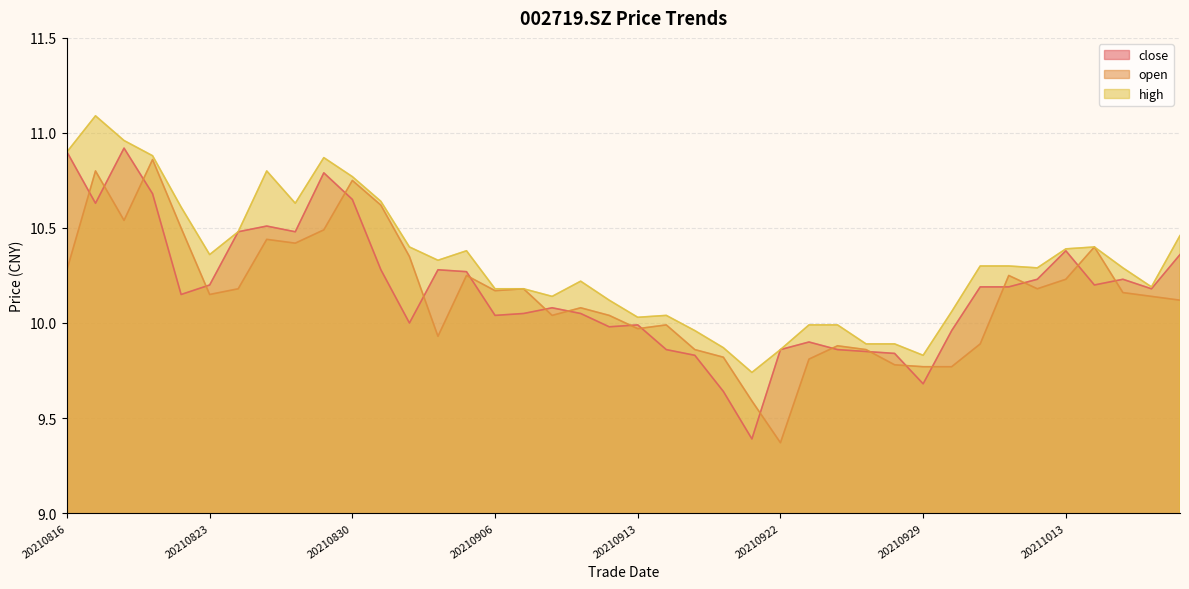

Reading left to right, what are all the values shown in this chart?

close: 10.9	10.6	10.9	10.7	10.2	10.2	10.5	10.5	10.5	10.8	10.7	10.3	10.0	10.3	10.3	10.0	10.1	10.1	10.1	10.0	10.0	9.9	9.8	9.6	9.4	9.9	9.9	9.9	9.8	9.8	9.7	10.0	10.2	10.2	10.2	10.4	10.2	10.2	10.2	10.4
open: 10.3	10.8	10.5	10.9	10.5	10.2	10.2	10.4	10.4	10.5	10.8	10.6	10.3	9.9	10.2	10.2	10.2	10.0	10.1	10.0	10.0	10.0	9.9	9.8	9.6	9.4	9.8	9.9	9.9	9.8	9.8	9.8	9.9	10.2	10.2	10.2	10.4	10.2	10.1	10.1
high: 10.9	11.1	11.0	10.9	10.6	10.4	10.5	10.8	10.6	10.9	10.8	10.6	10.4	10.3	10.4	10.2	10.2	10.1	10.2	10.1	10.0	10.0	10.0	9.9	9.7	9.9	10.0	10.0	9.9	9.9	9.8	10.1	10.3	10.3	10.3	10.4	10.4	10.3	10.2	10.5